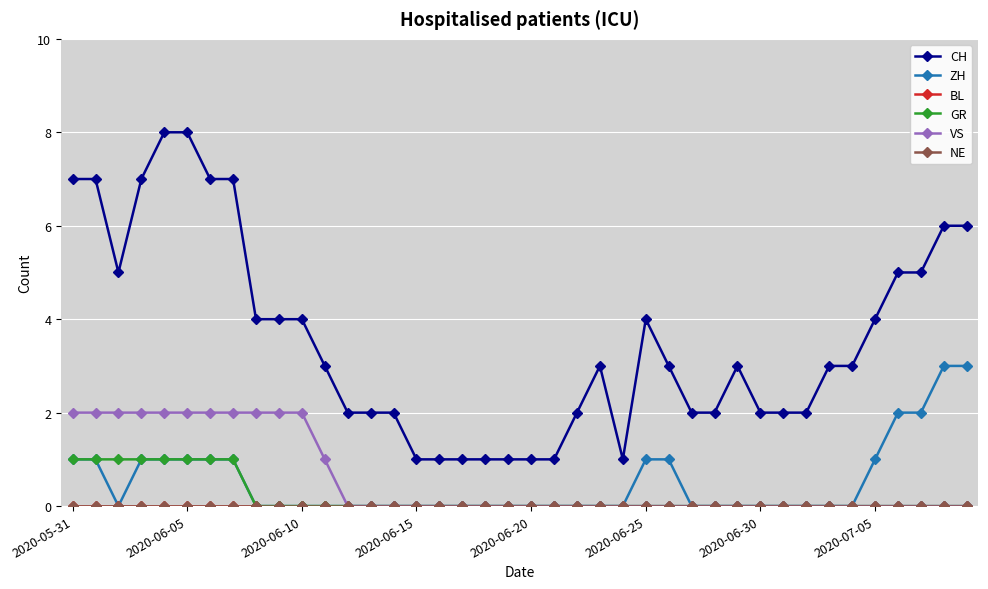

Is this an area chart (filled region under the line)?

No